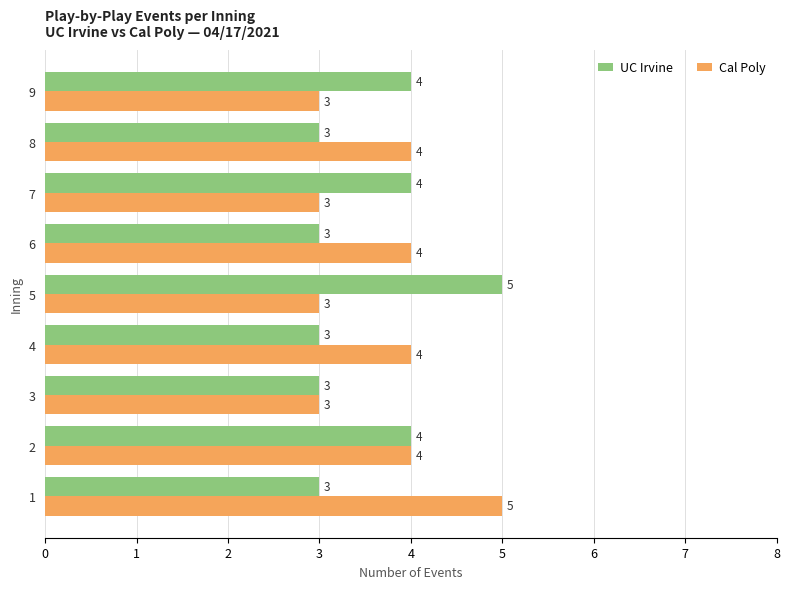

The UC Irvine series shows 5 at 5. True or false?

True